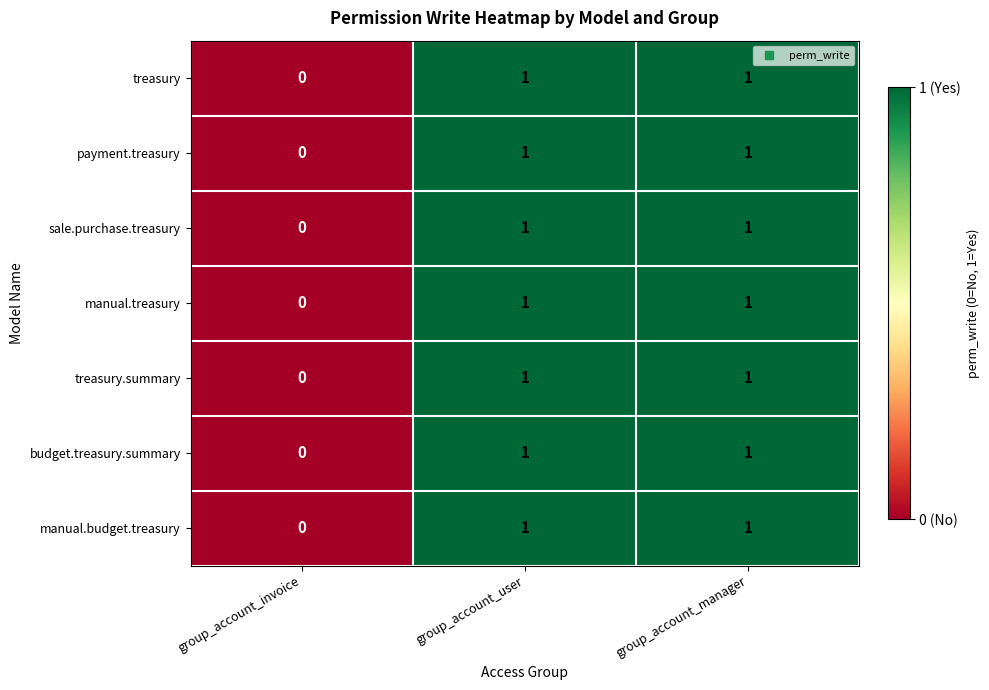

At which label does budget.treasury.summary reach its minimum?

group_account_invoice